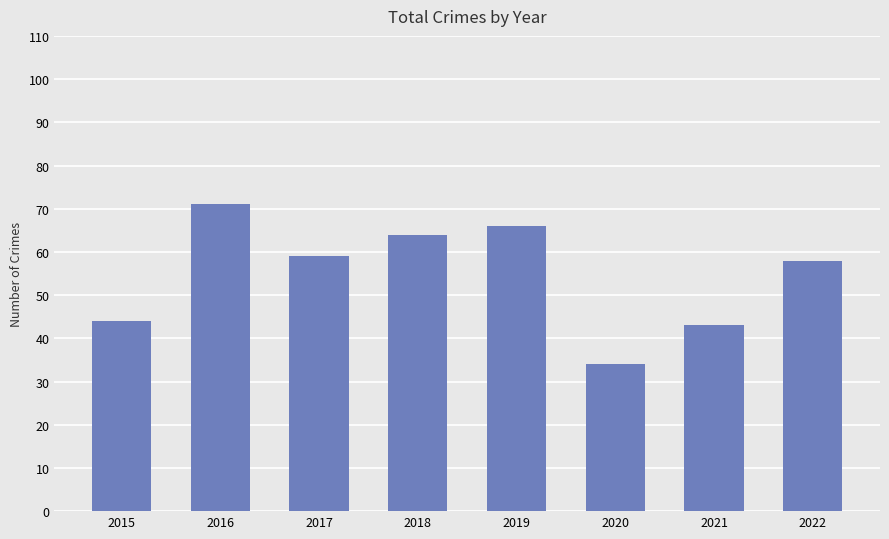

What is the average value?

55